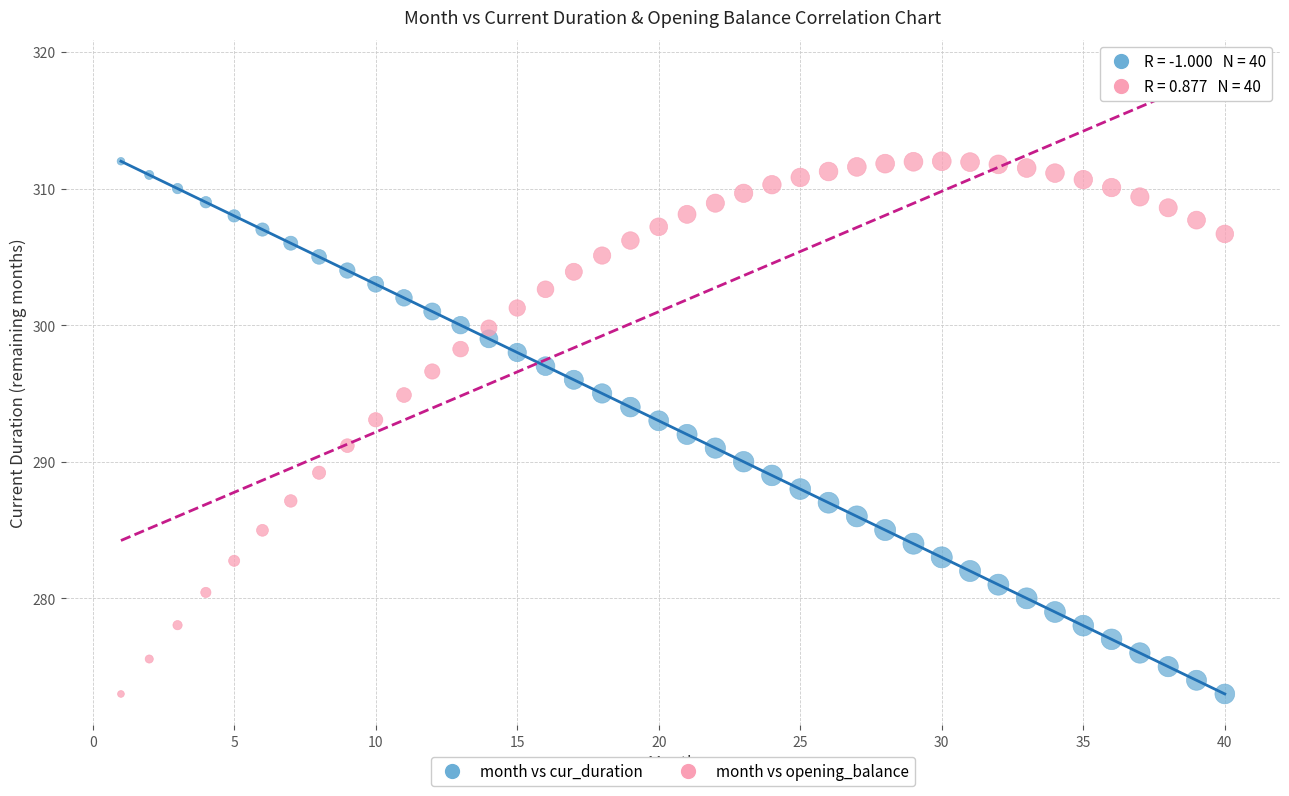

What is the X range (max minus min) for the scatter plot?

39.0